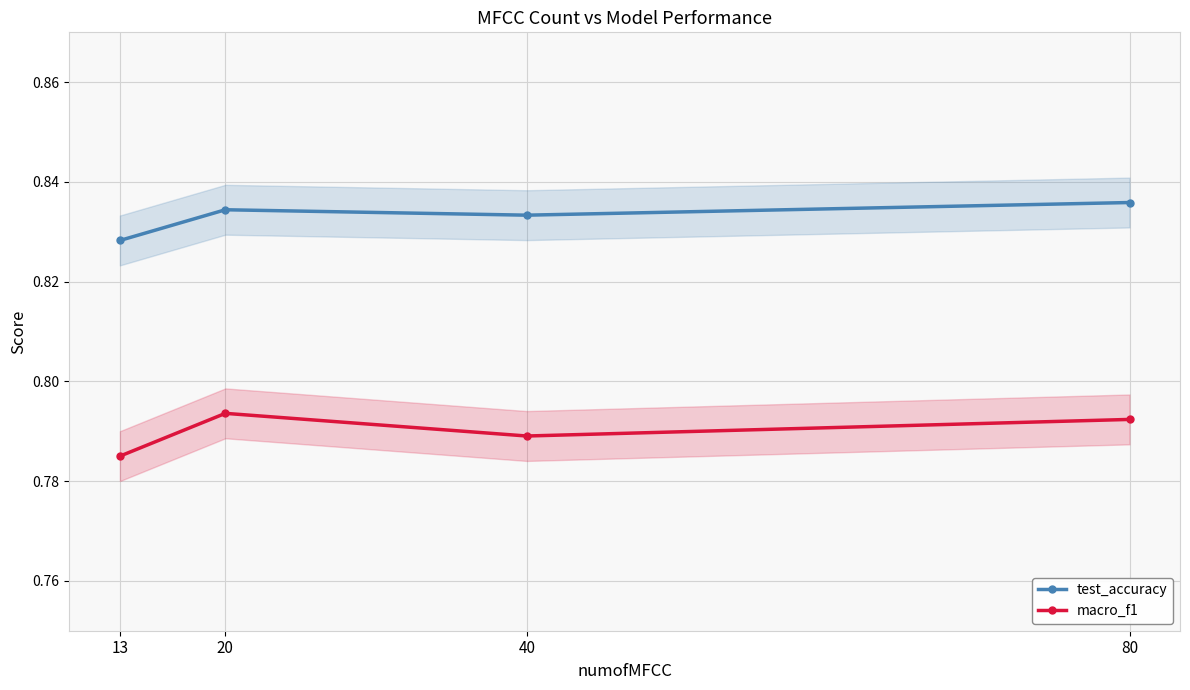

True or false: macro_f1 and test_accuracy cross at least once.

False